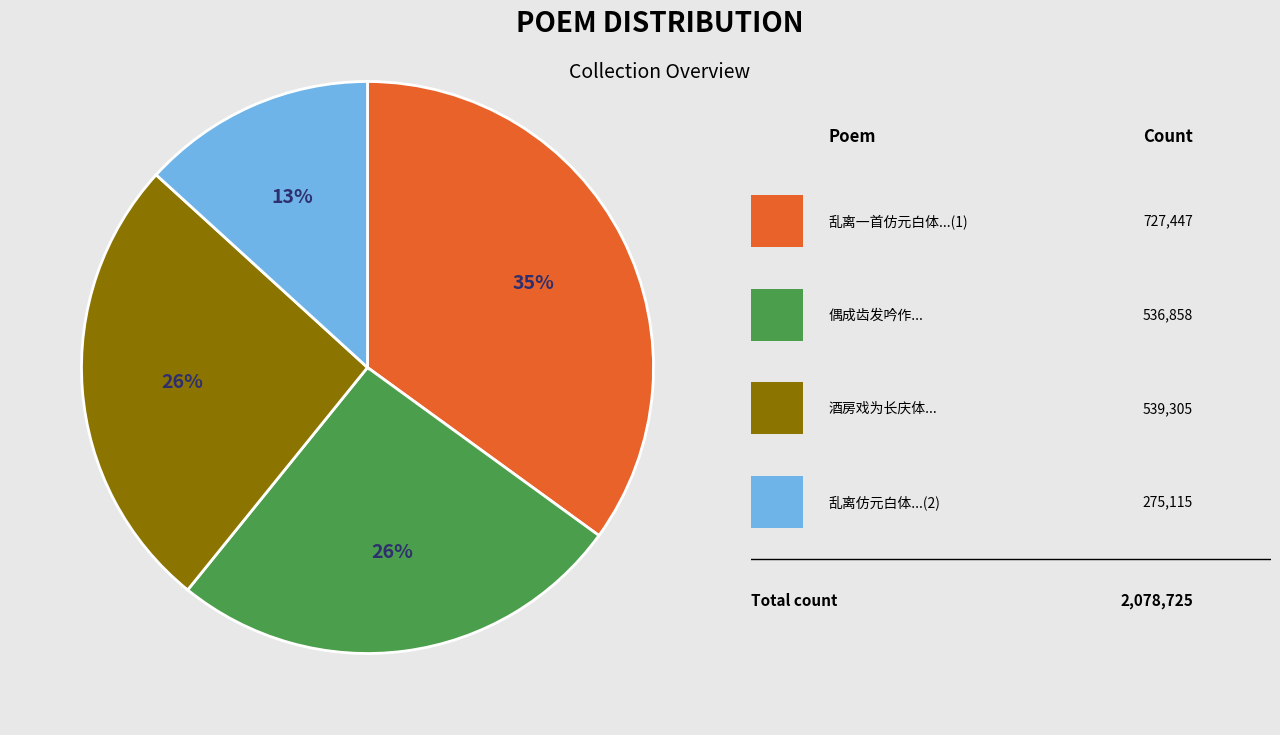

To the nearest percent, what is the average slice percentage?

25%